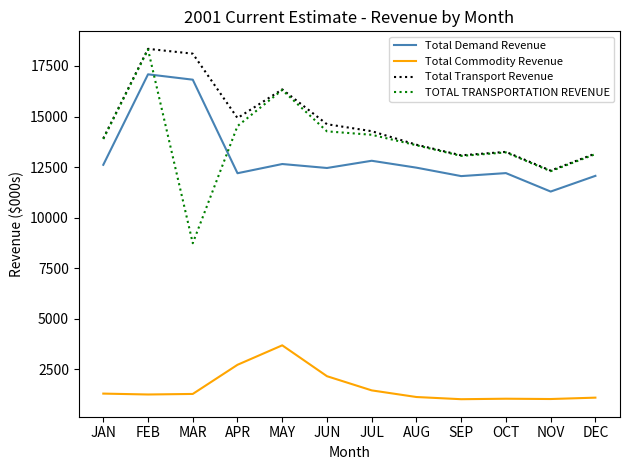

True or false: Total Demand Revenue and Total Transport Revenue cross at least once.

False